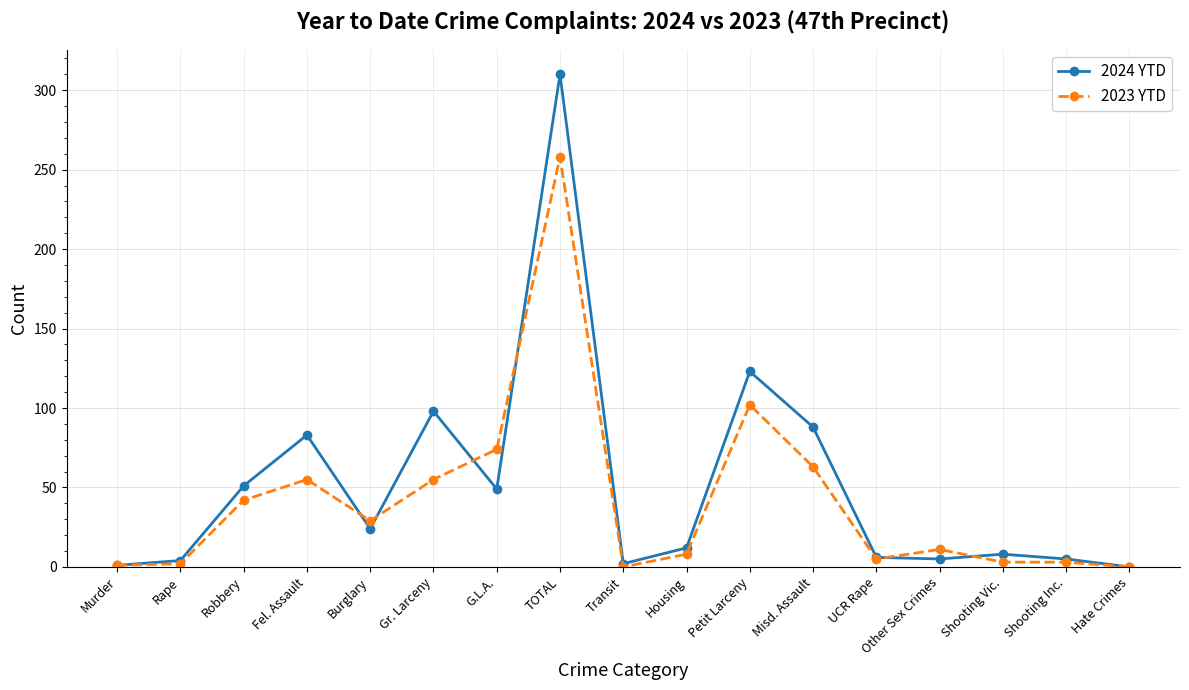

The value of 2023 YTD at Gr. Larceny is 55. True or false?

True